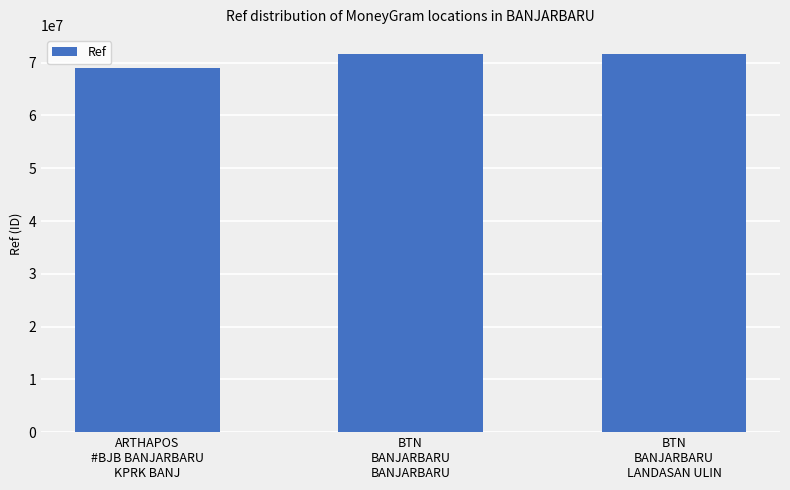

What is the greatest value displayed?

71685726